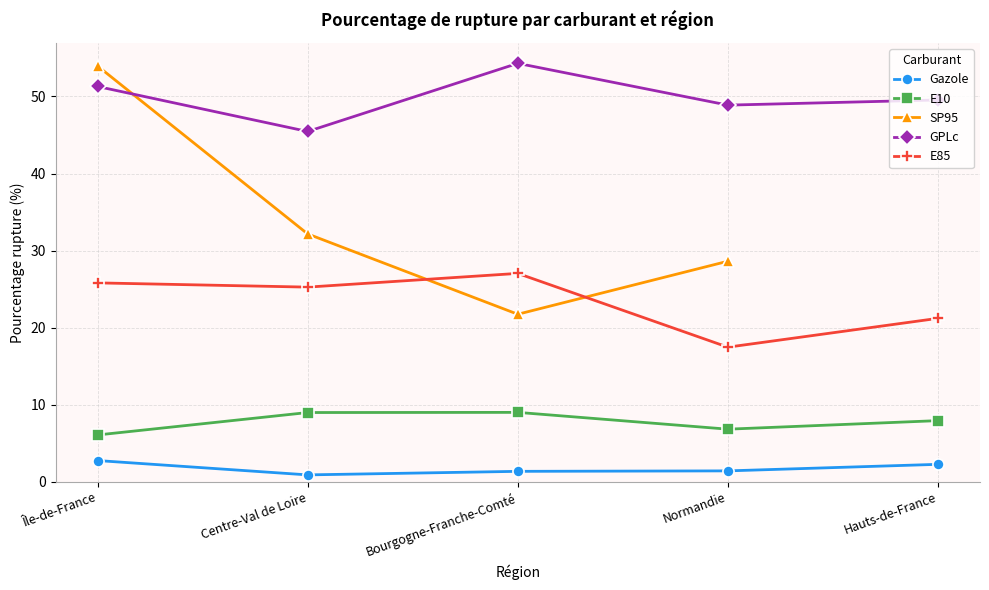

At how many categories does at least one series exceed 3?

5